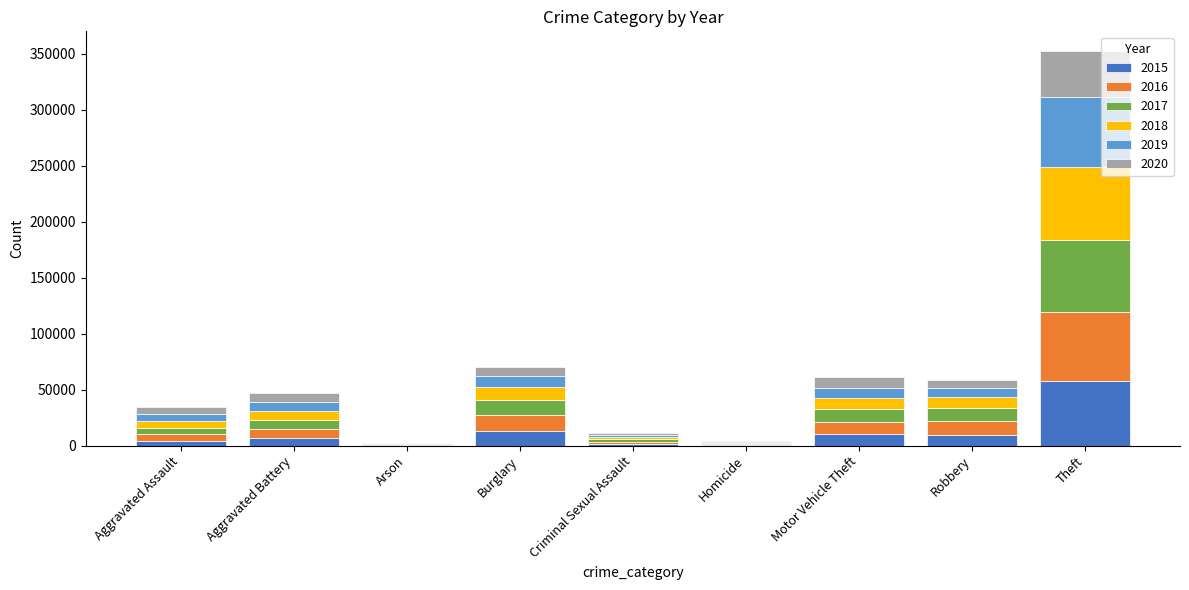

At which category is the sum across all series the highest?

Theft